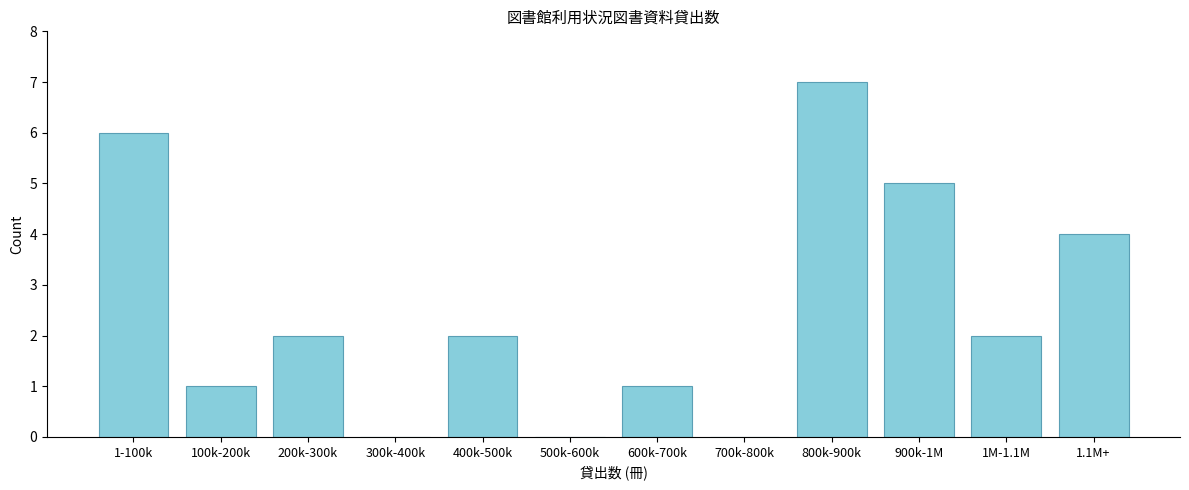

Reading right to left, extract all data points from this chart.

1.1M+=4	1M-1.1M=2	900k-1M=5	800k-900k=7	700k-800k=0	600k-700k=1	500k-600k=0	400k-500k=2	300k-400k=0	200k-300k=2	100k-200k=1	1-100k=6